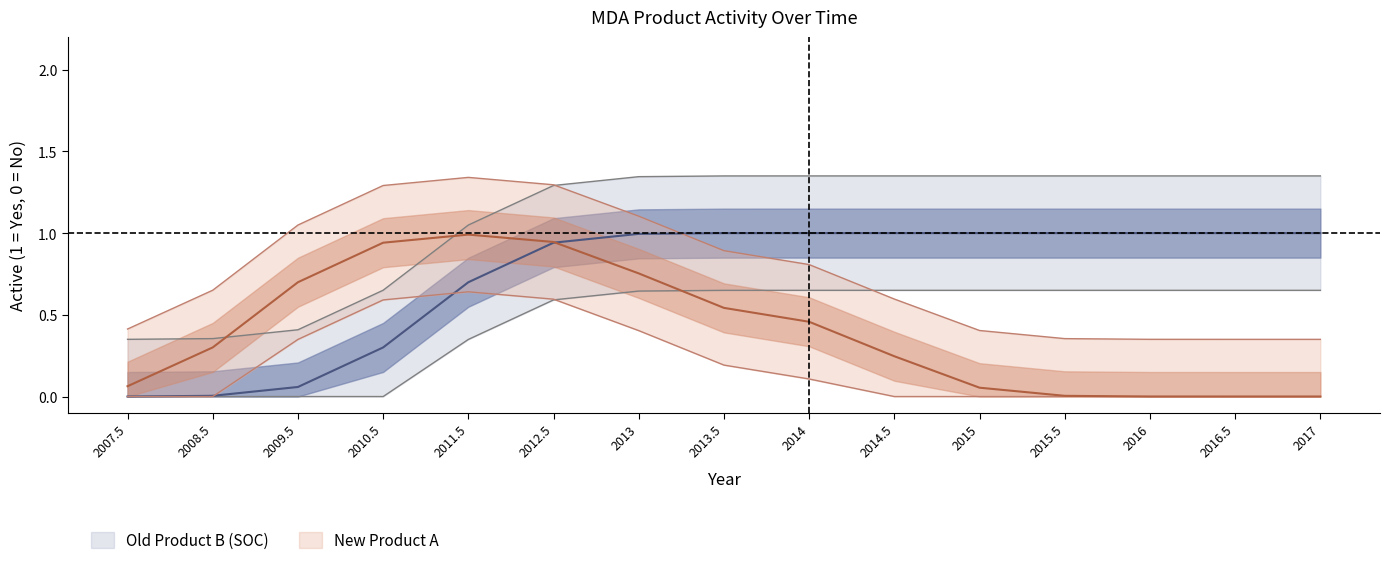

What are all the series names shown in the legend?

Old Product B (SOC), New Product A